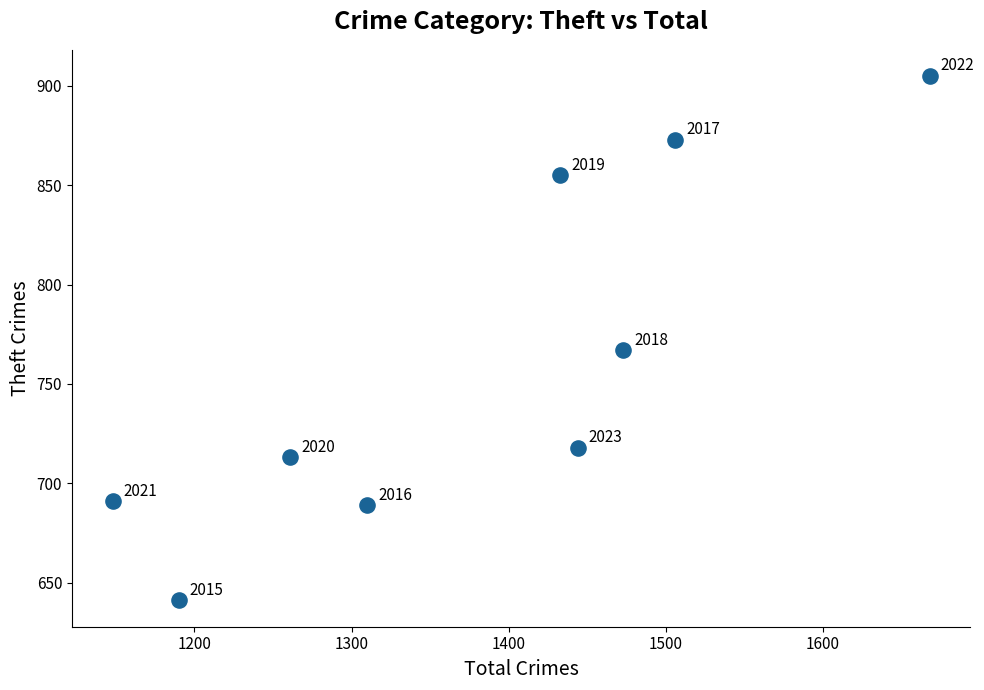

What is the average Y value?

761